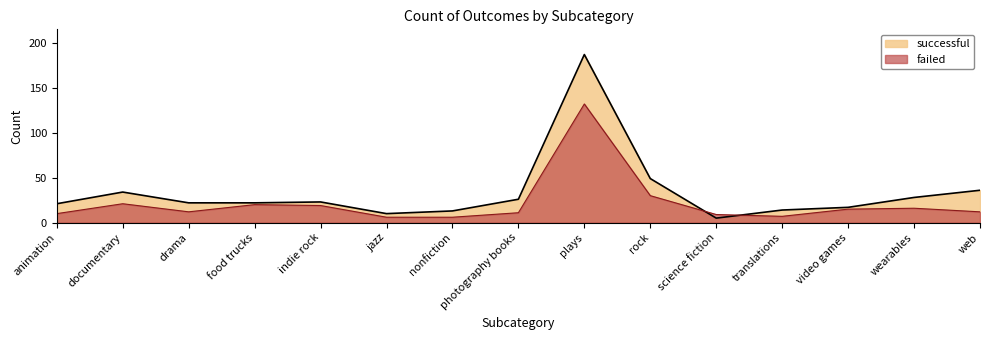

What is the difference between the failed values at plays and wearables?

116